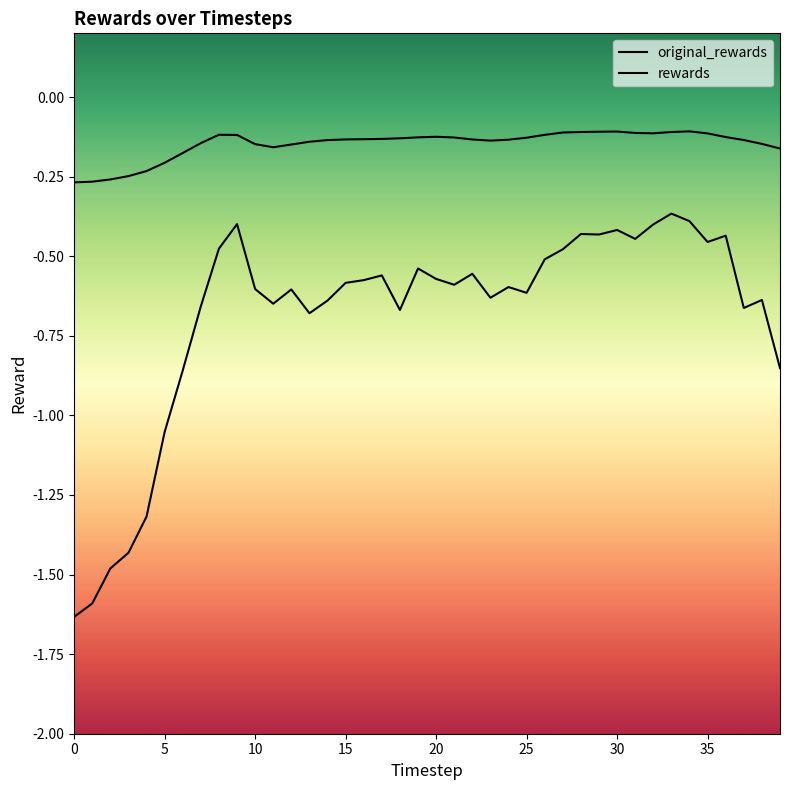

Does the chart display data point markers on the line(s)?

No